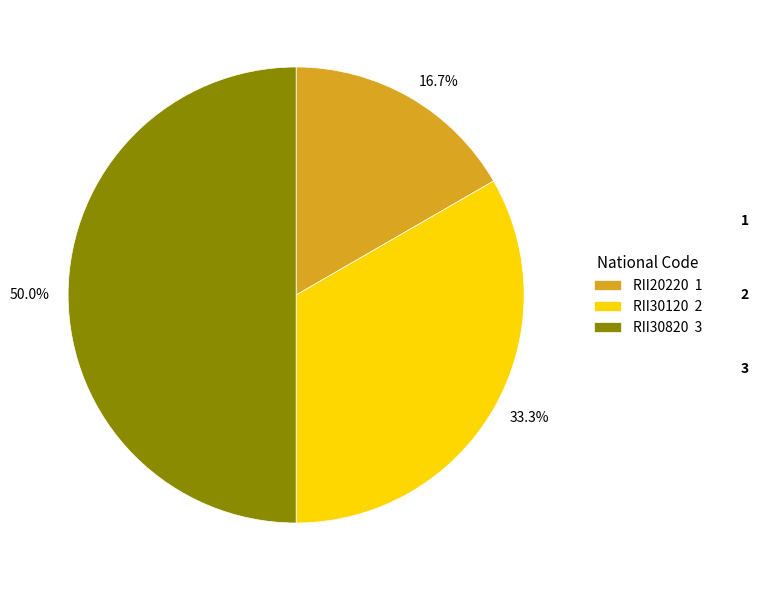

Does RII20220 1 represent more than half of the total?

No